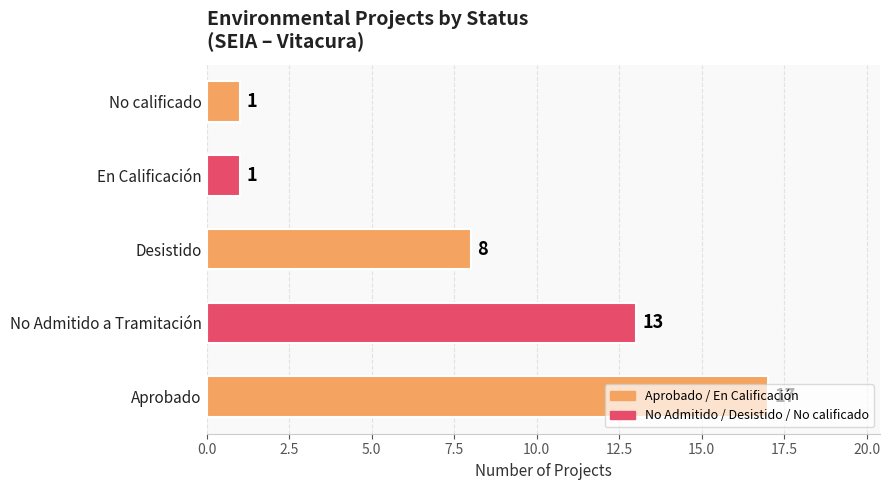

At which label is the value closest to 9?

Desistido